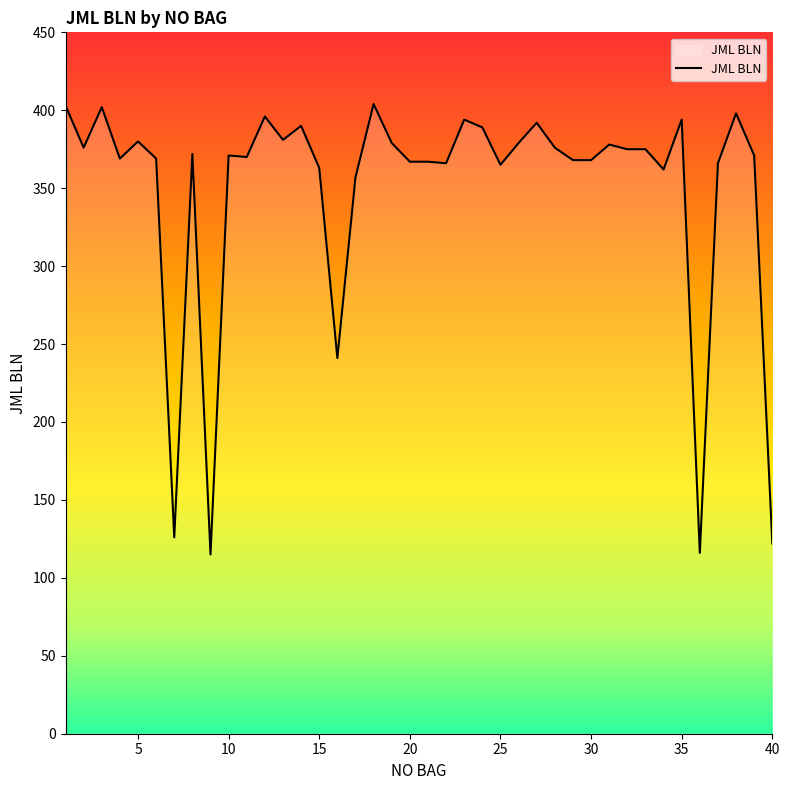

What is the maximum value shown in the chart?

404